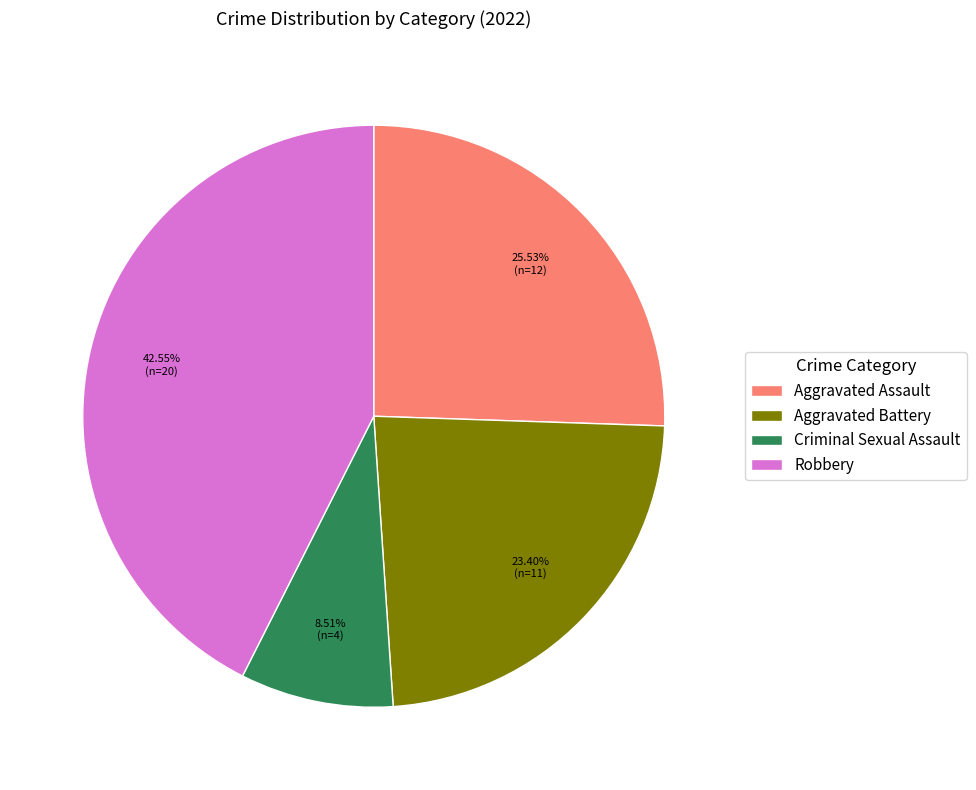

To the nearest percent, what is the combined percentage of Criminal Sexual Assault and Robbery?

51%